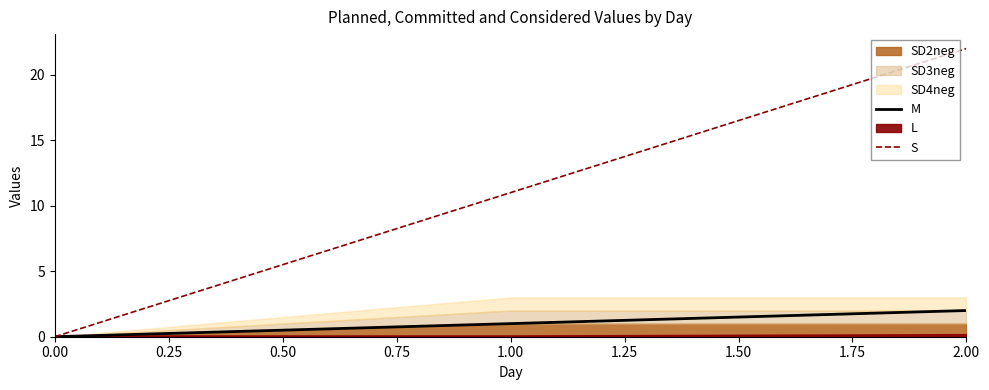

The S series shows 22 at 2.00. True or false?

True